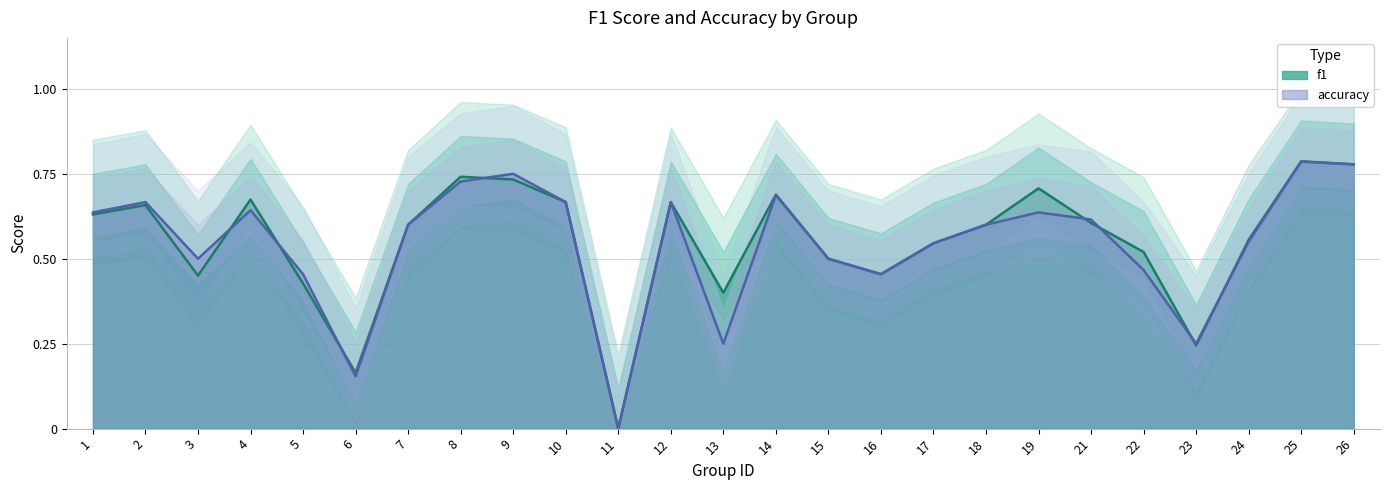

Between 11 and 13, which series saw the biggest shift?

f1